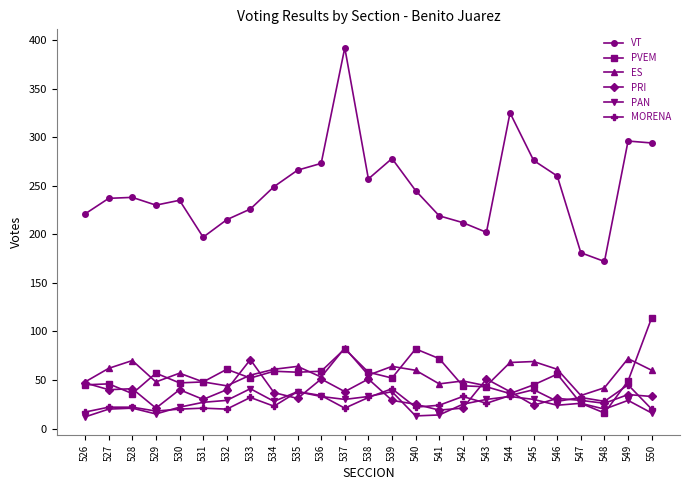

What are all the series names shown in the legend?

VT, PVEM, ES, PRI, PAN, MORENA